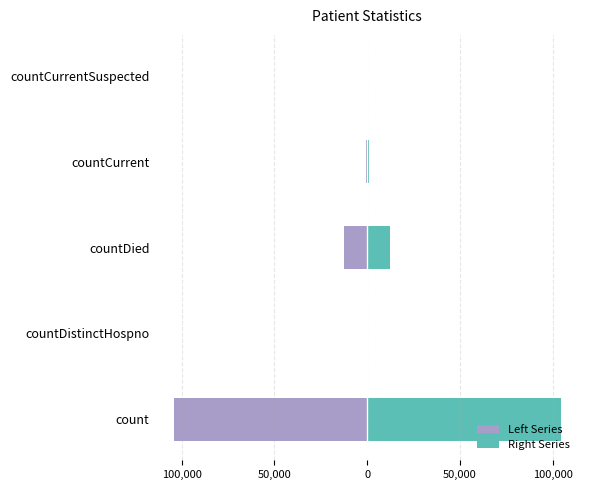

What is the difference between the maximum and minimum values in the Right Series series?

104341